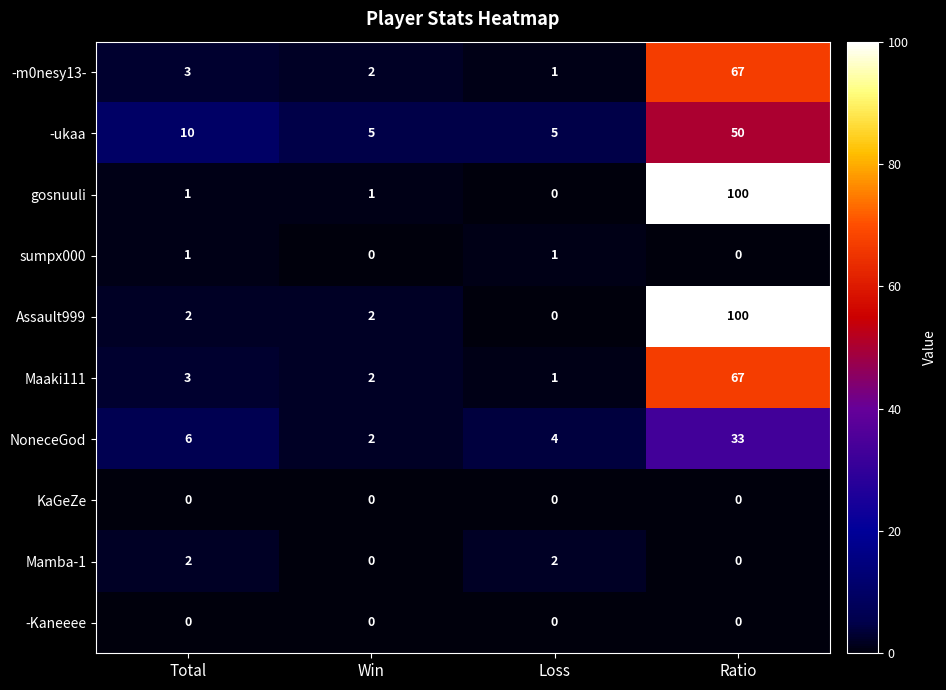

Between Total and Ratio, which series saw the biggest shift?

gosnuuli